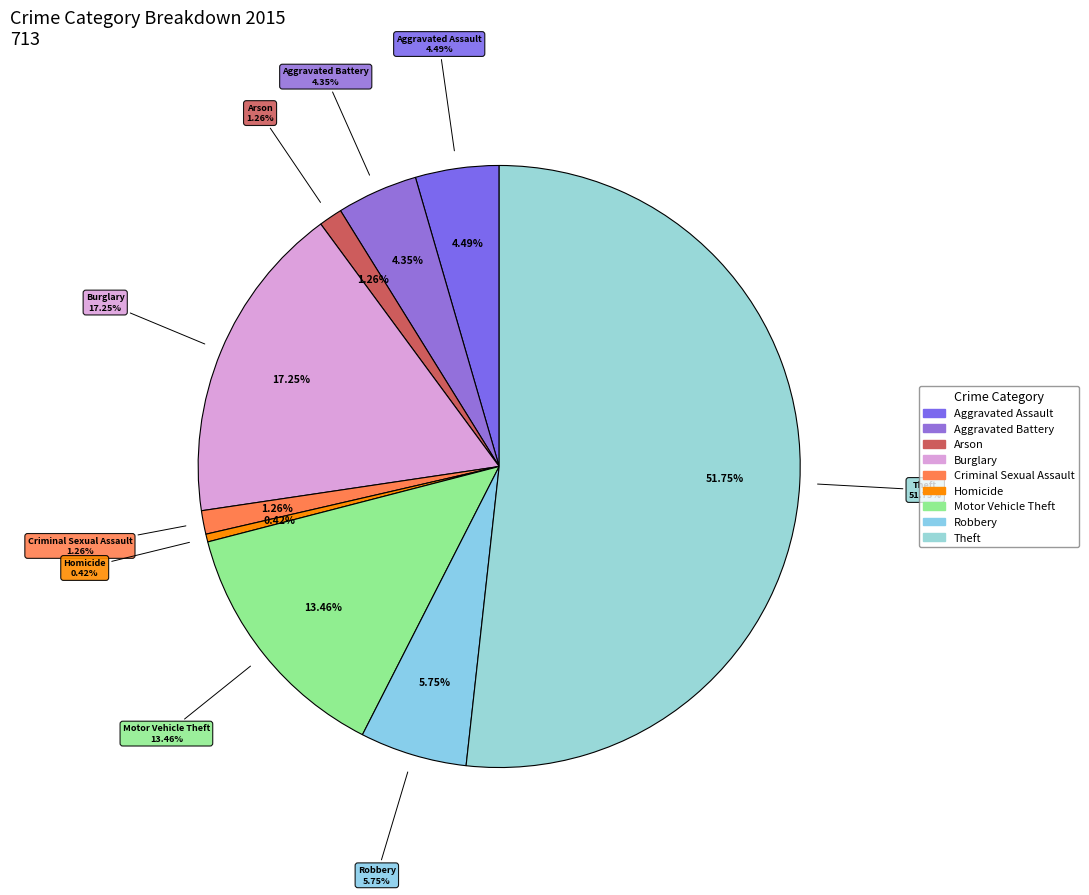

Combined, do Burglary and Aggravated Assault account for over 50%?

No